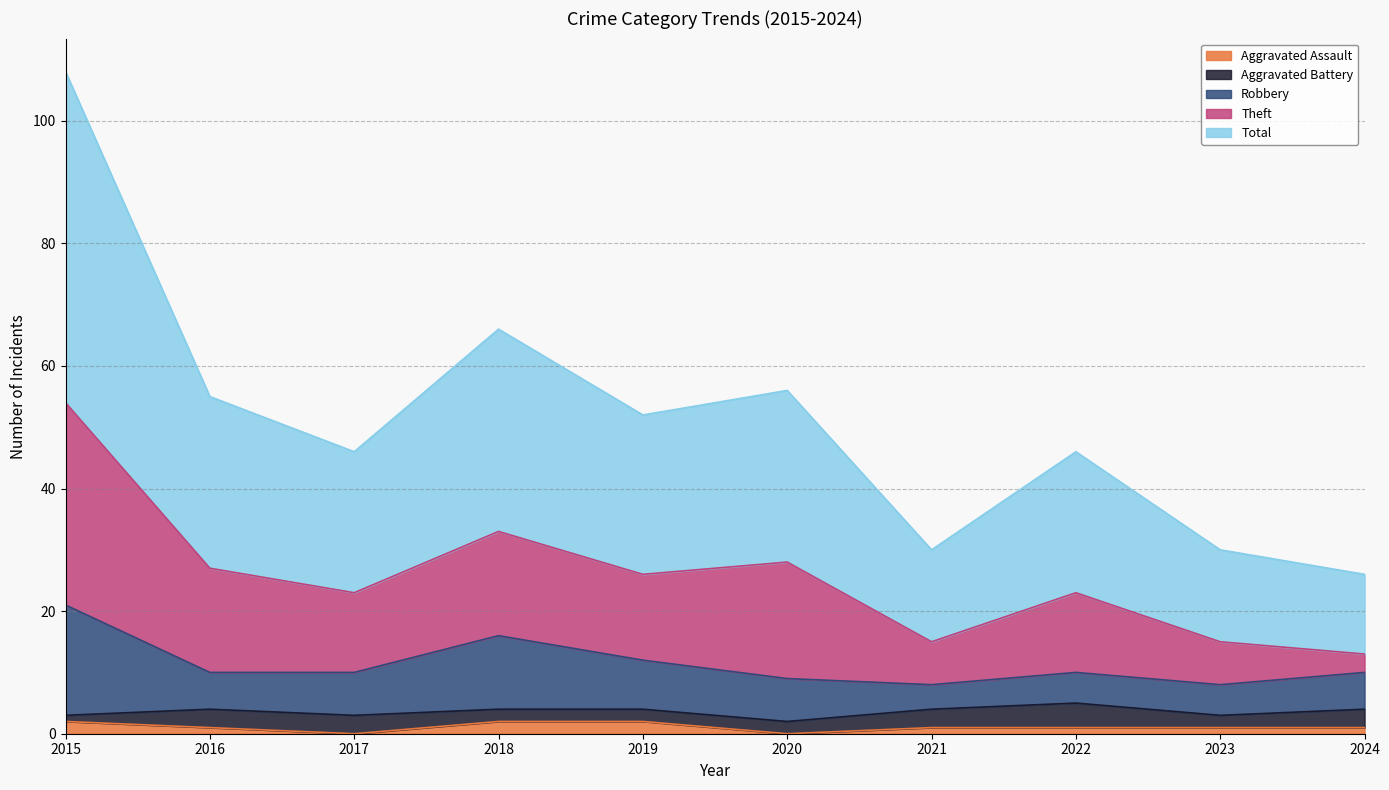

How many data points in Theft are above 14?

4